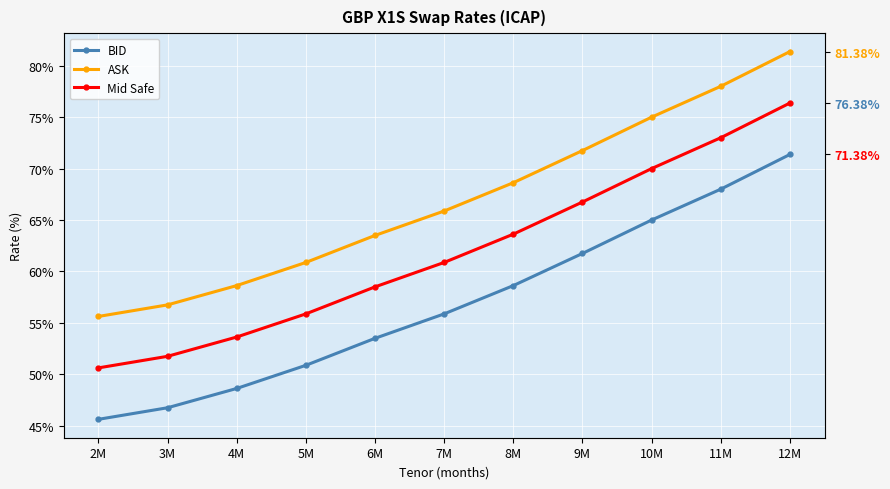

What is the value of the BID point at the 6th from the left?

0.6